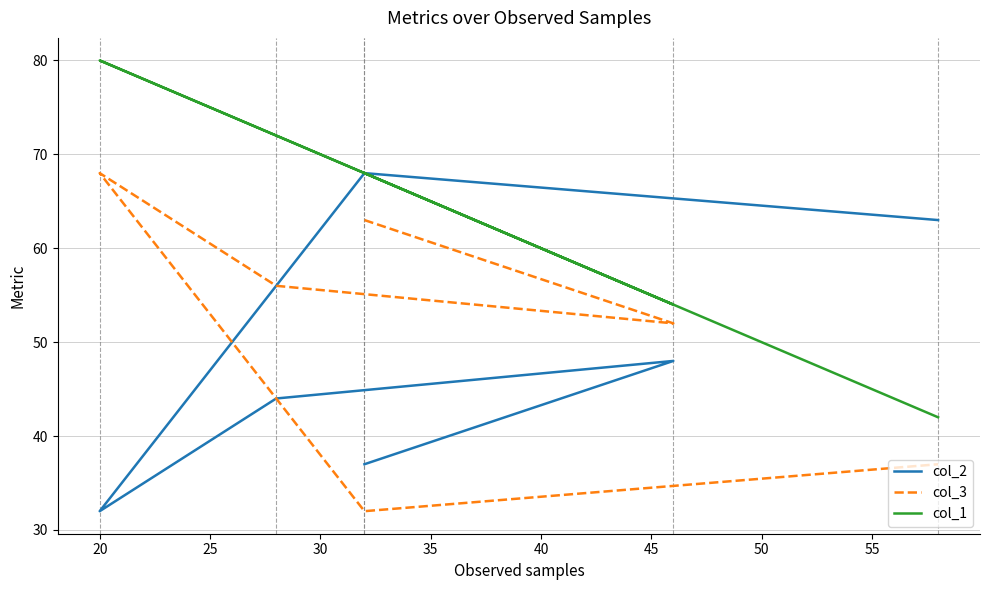

Reading left to right, what are all the values shown in this chart?

col_2: 37	48	44	32	68	63
col_3: 63	52	56	68	32	37
col_1: 68	54	72	80	68	42